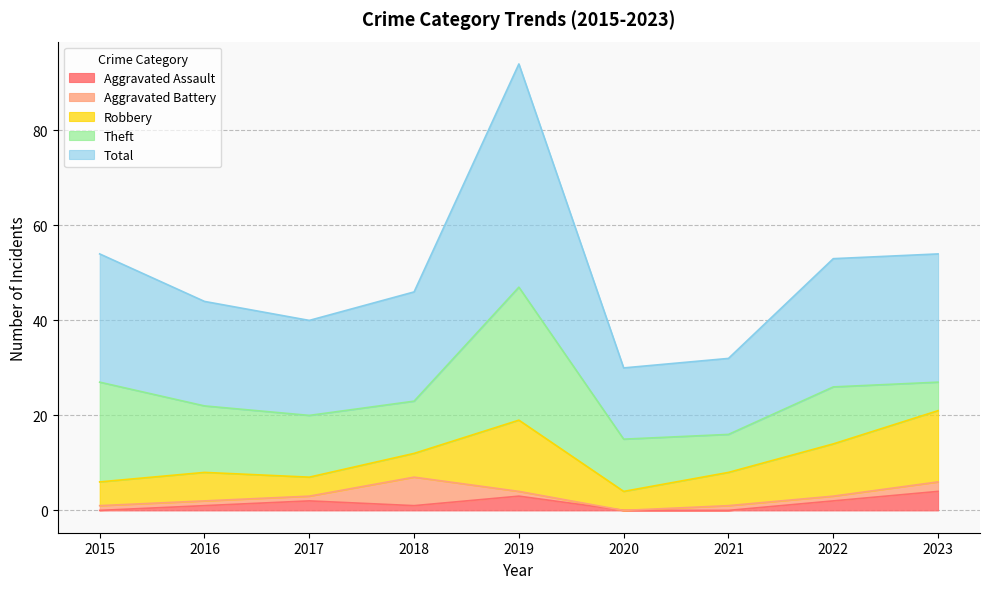

Reading left to right, what are all the values shown in this chart?

Aggravated Assault: 2015=0	2016=1	2017=2	2018=1	2019=3	2020=0	2021=0	2022=2	2023=4
Aggravated Battery: 2015=1	2016=1	2017=1	2018=6	2019=1	2020=0	2021=1	2022=1	2023=2
Robbery: 2015=5	2016=6	2017=4	2018=5	2019=15	2020=4	2021=7	2022=11	2023=15
Theft: 2015=21	2016=14	2017=13	2018=11	2019=28	2020=11	2021=8	2022=12	2023=6
Total: 2015=27	2016=22	2017=20	2018=23	2019=47	2020=15	2021=16	2022=27	2023=27